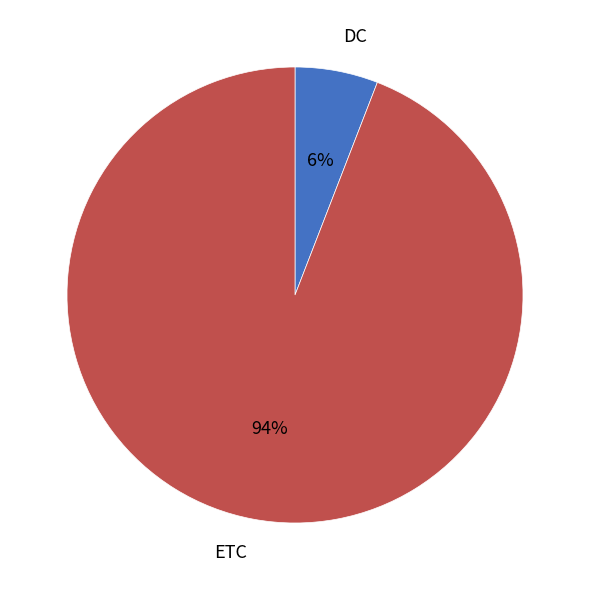

How many slices are in this pie chart?

2